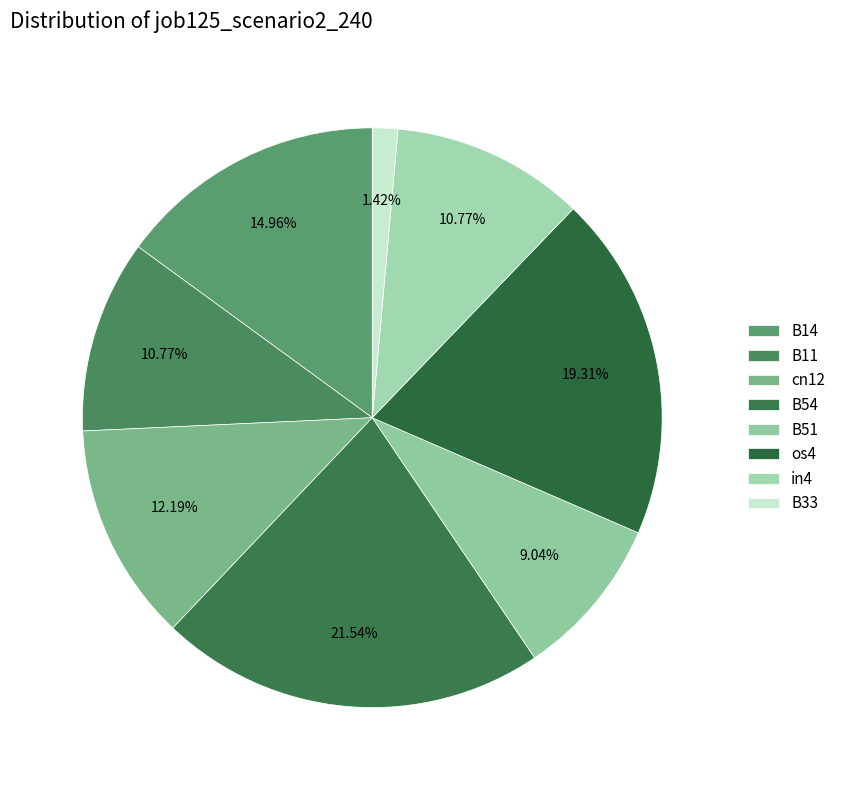

How many slices are in this pie chart?

8